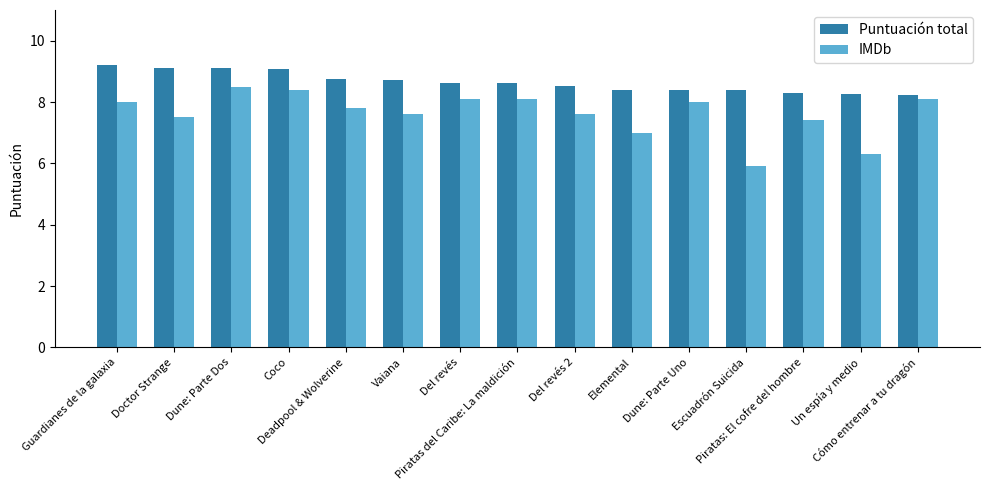

At how many categories does at least one series exceed 8?

15